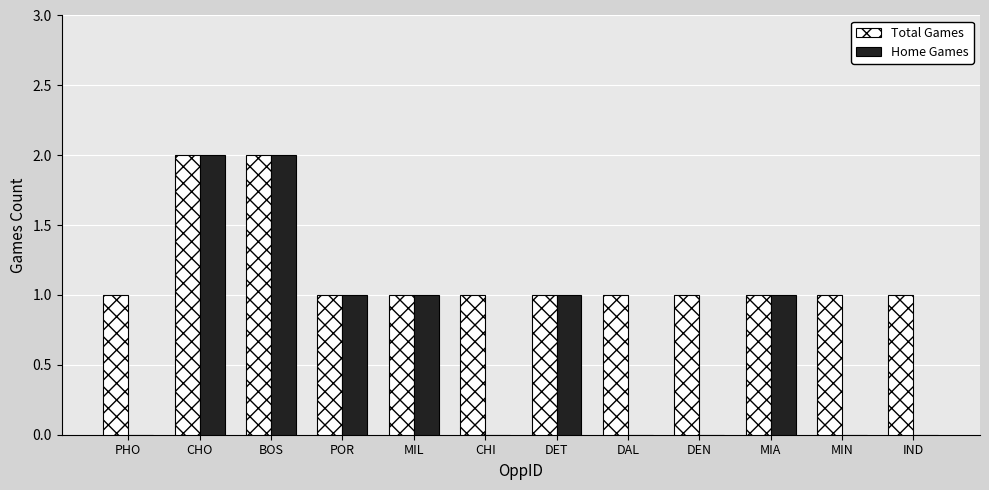

Reading right to left, extract all data points from this chart.

Total Games: 1	1	1	1	1	1	1	1	1	2	2	1
Home Games: 0	0	1	0	0	1	0	1	1	2	2	0